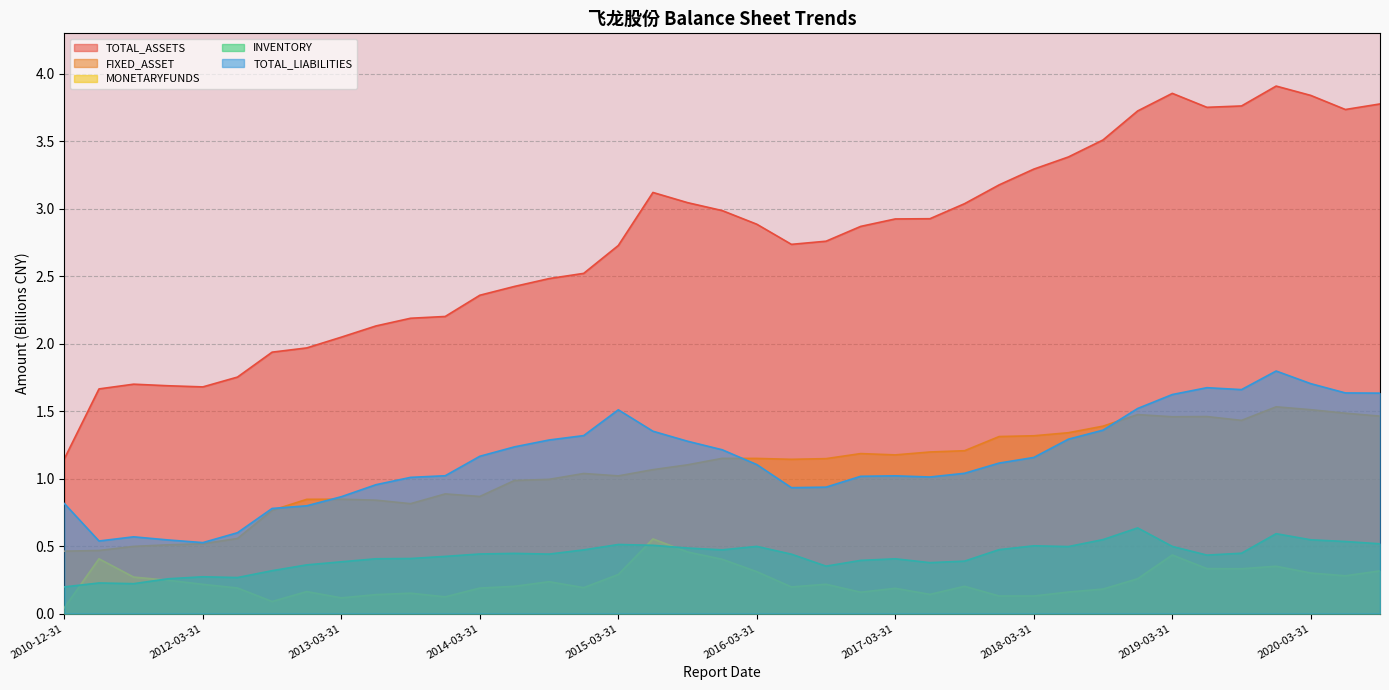

What position from the right is 2020-03-31?

3